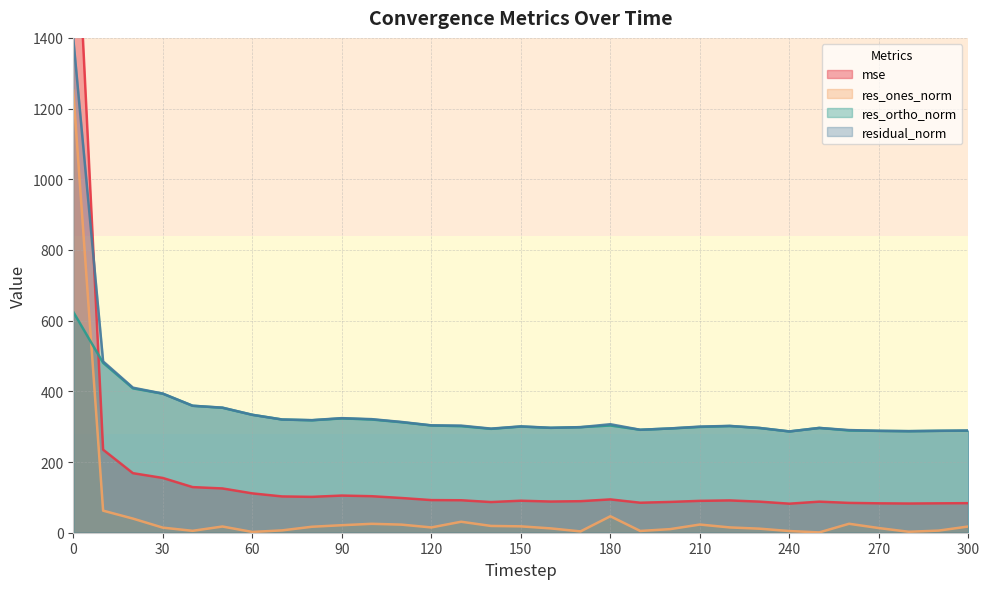

How many intersections are there between mse and res_ortho_norm?

1